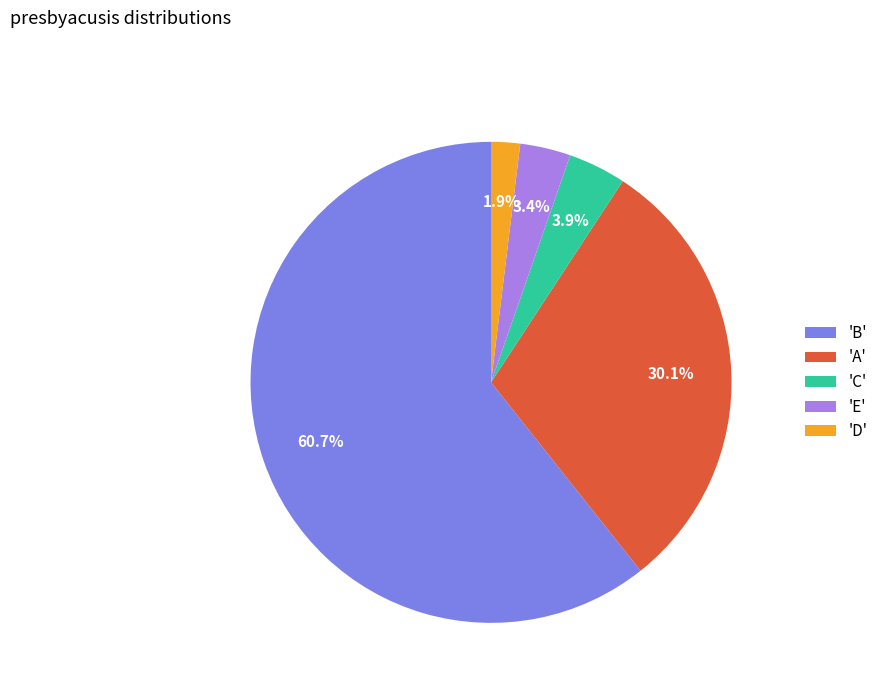

Combined, do 'B' and 'E' account for over 50%?

Yes